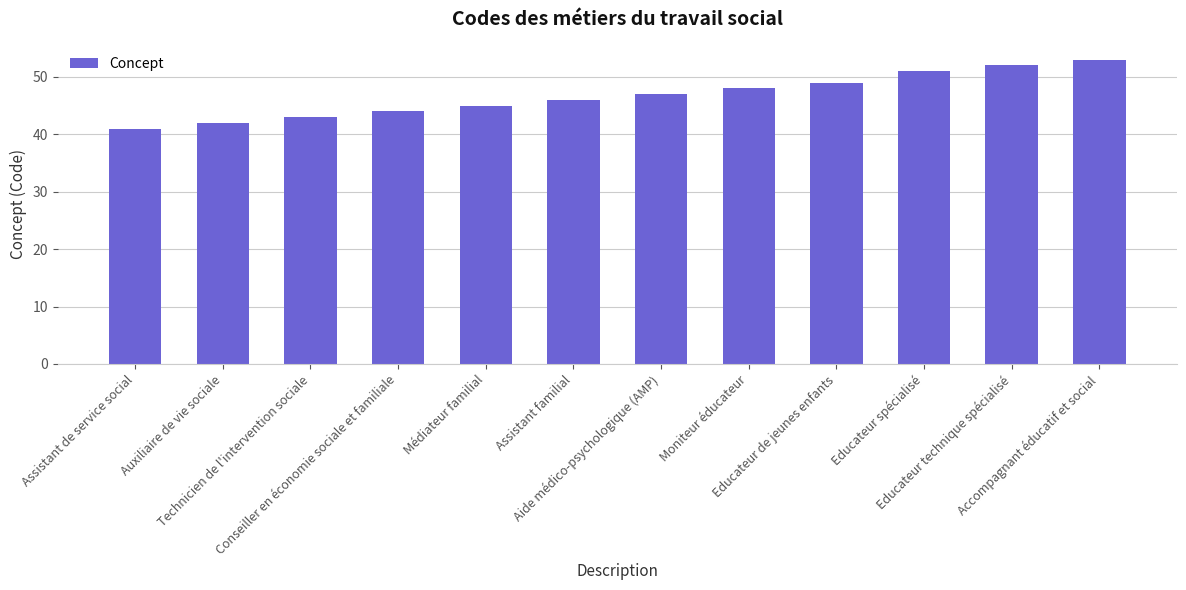

What is the difference between the maximum and second lowest values?

11